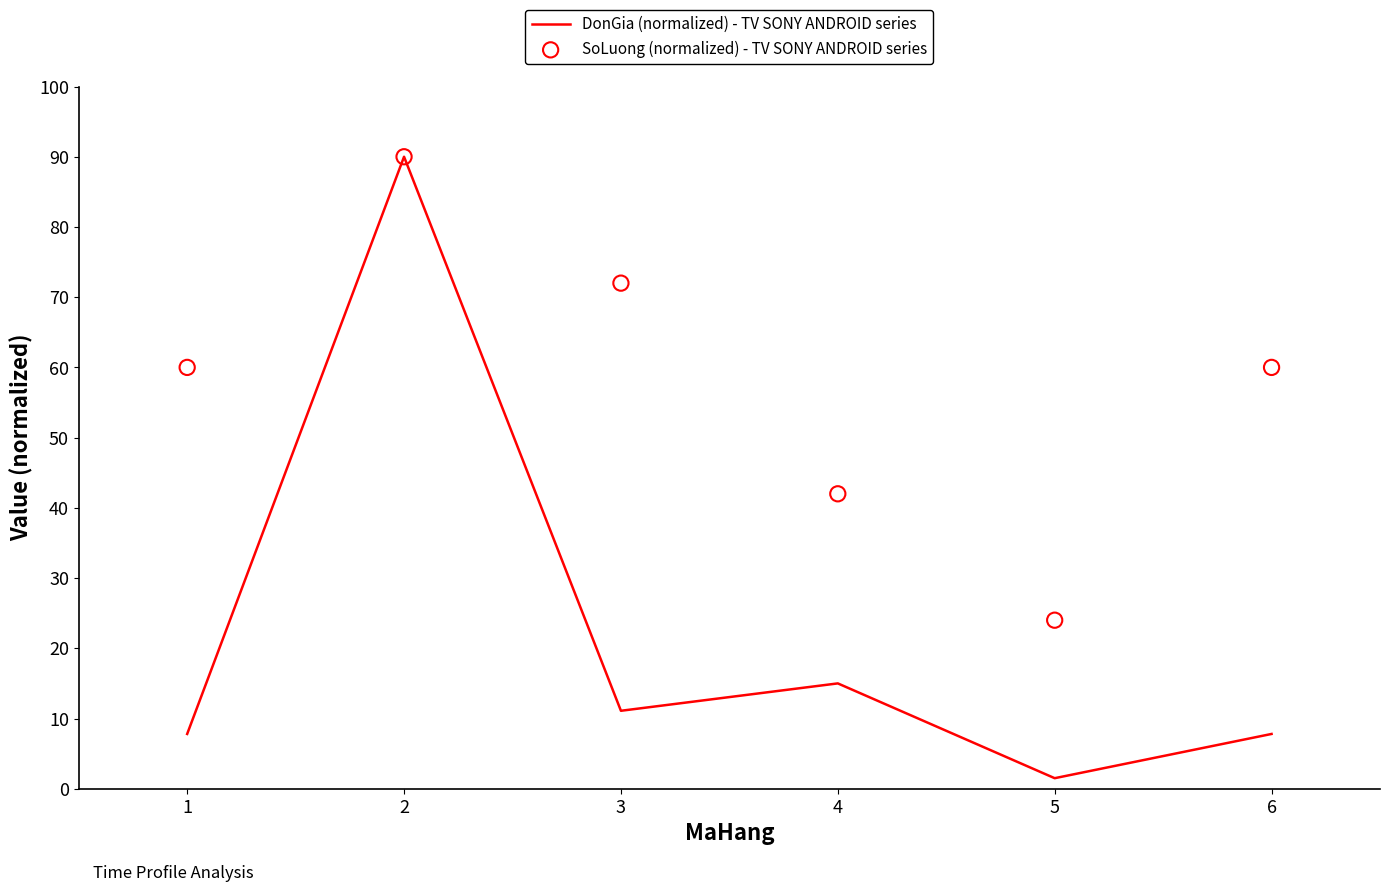

What are all the series names shown in the legend?

DonGia (normalized) - TV SONY ANDROID series, SoLuong (normalized) - TV SONY ANDROID series